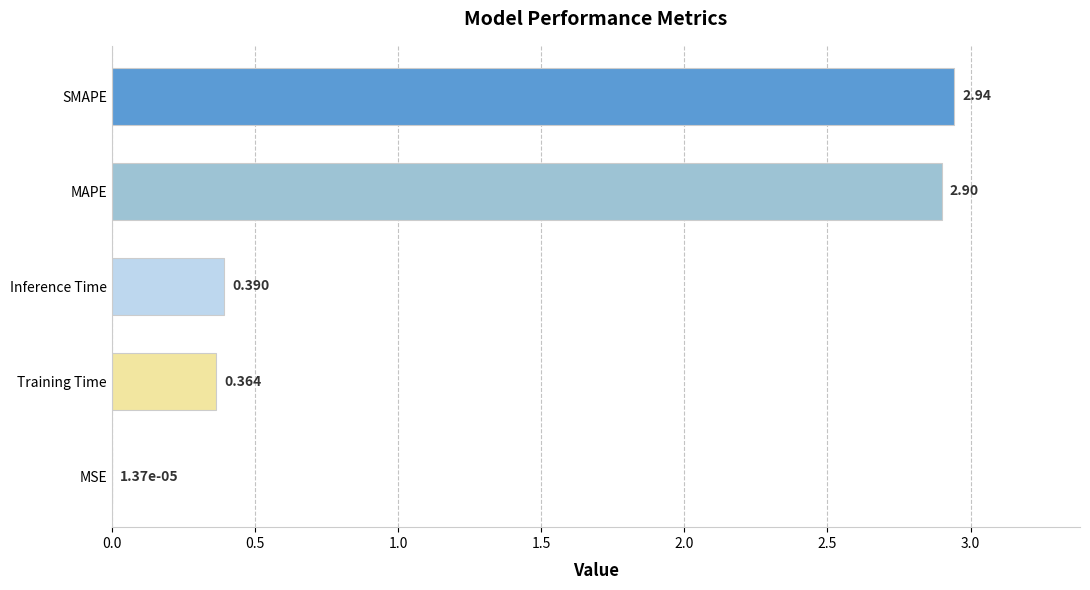

Between MSE and SMAPE, which is larger?

SMAPE